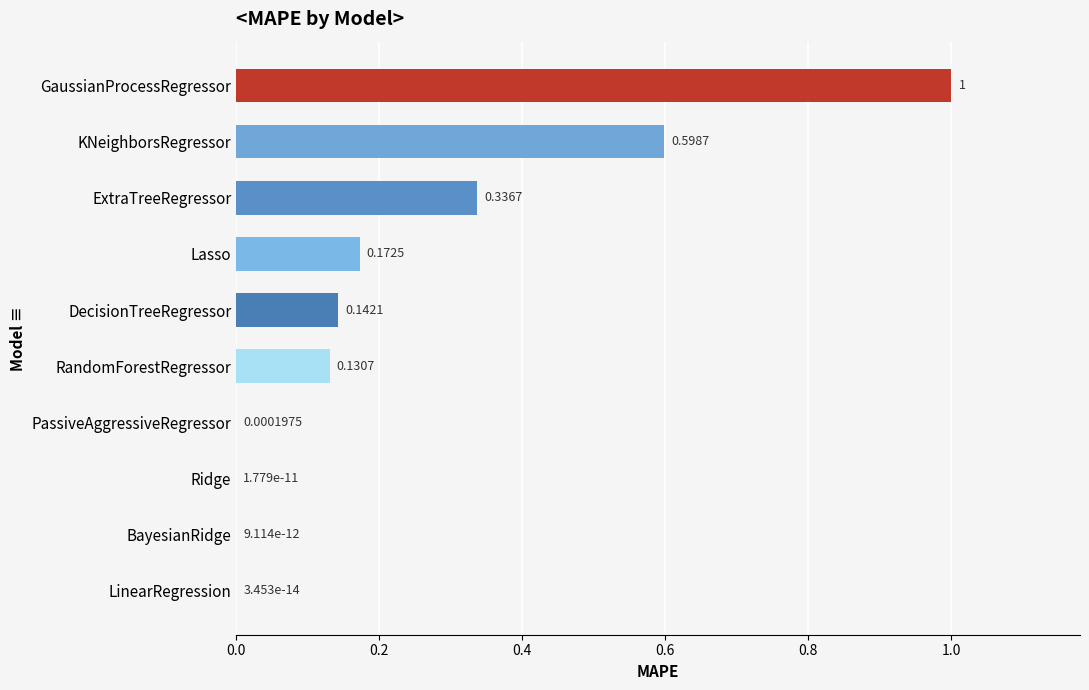

What is the sum of all values?

2.4